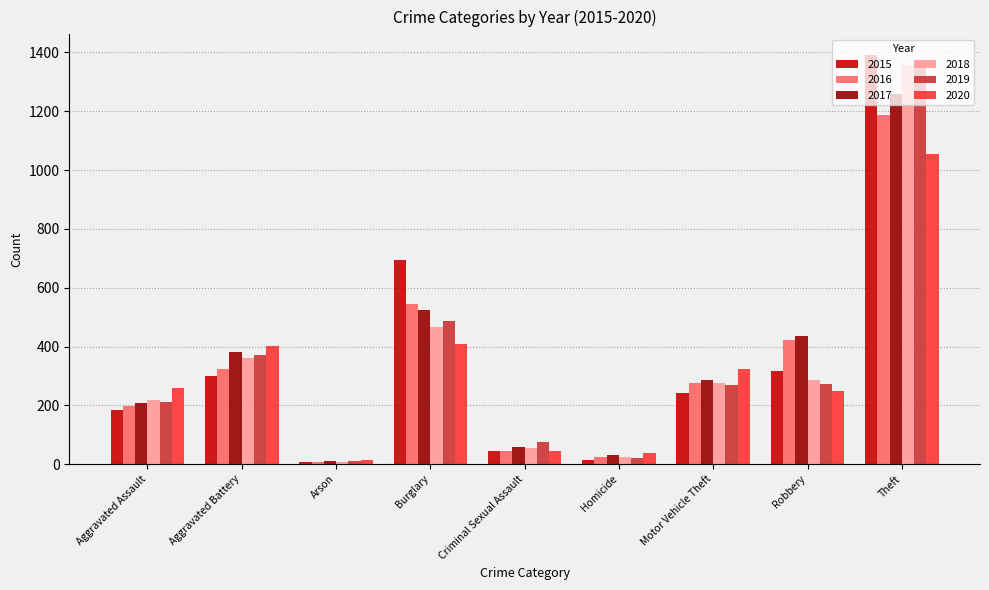

Count the number of categories in the chart.

9